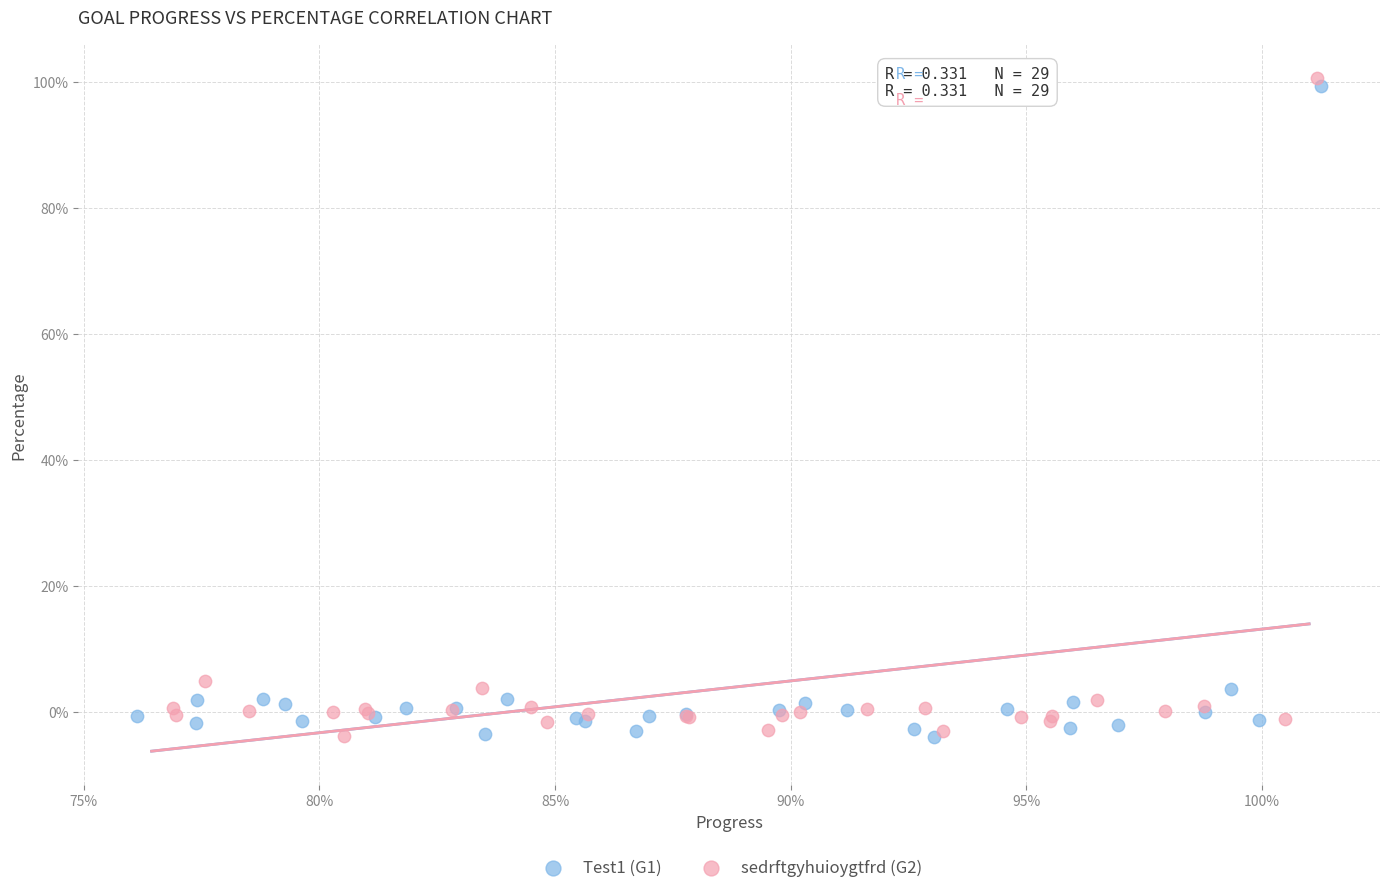

Which series reaches the maximum Y coordinate?

sedrftgyhuioygtfrd (G2)